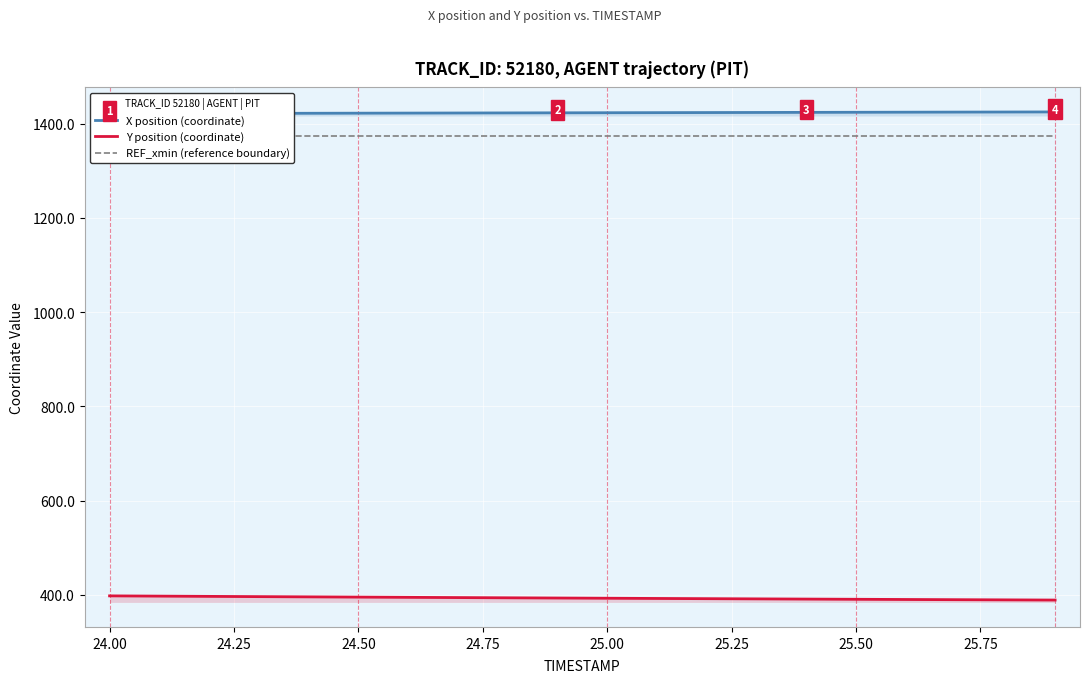

How many series are shown in this chart?

3